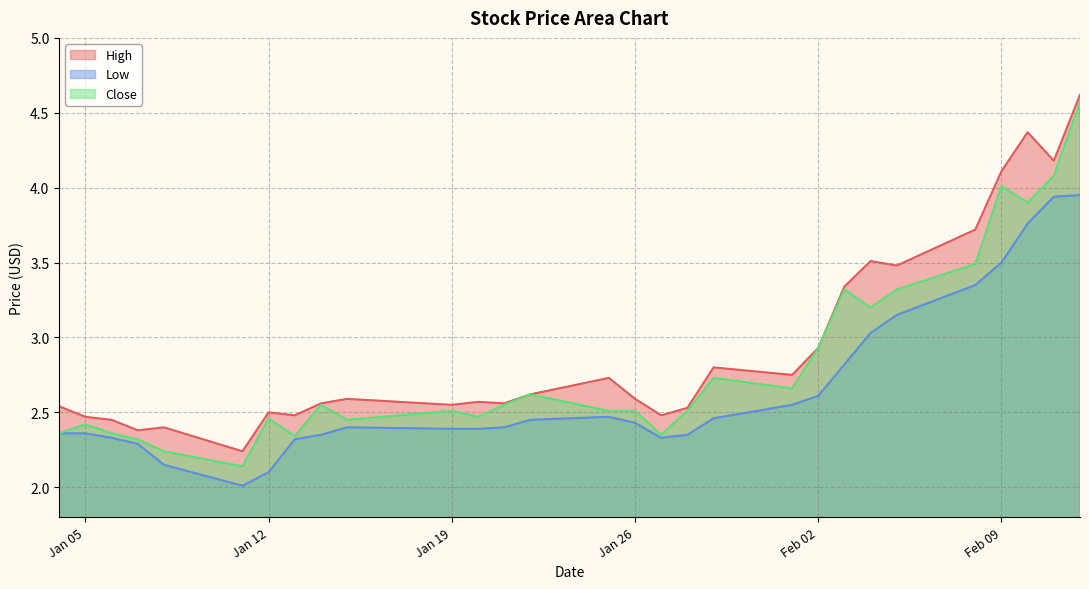

List the series in order of their overall mean, highest first.

High, Close, Low